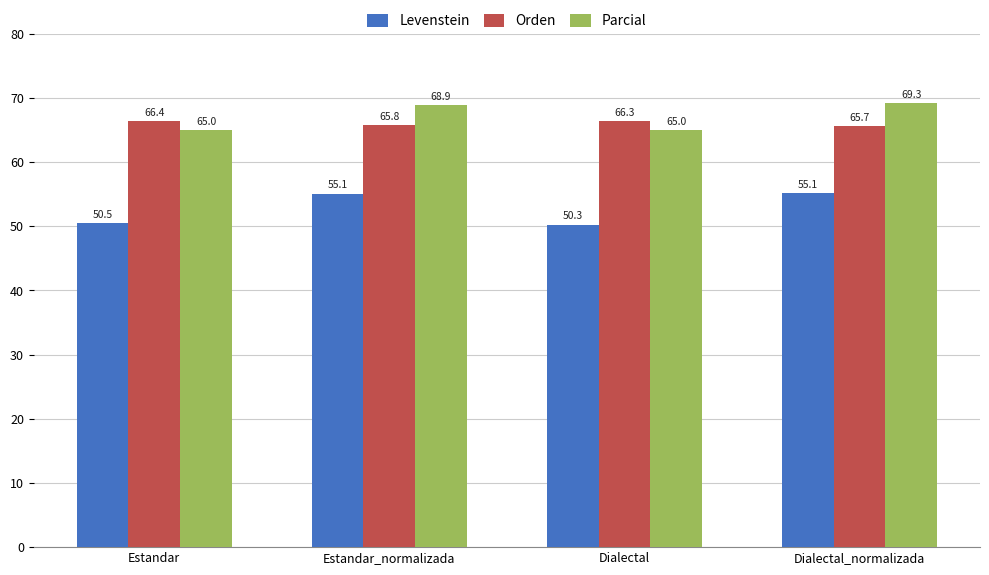

The Levenstein series shows 25.8 at Estandar. True or false?

False